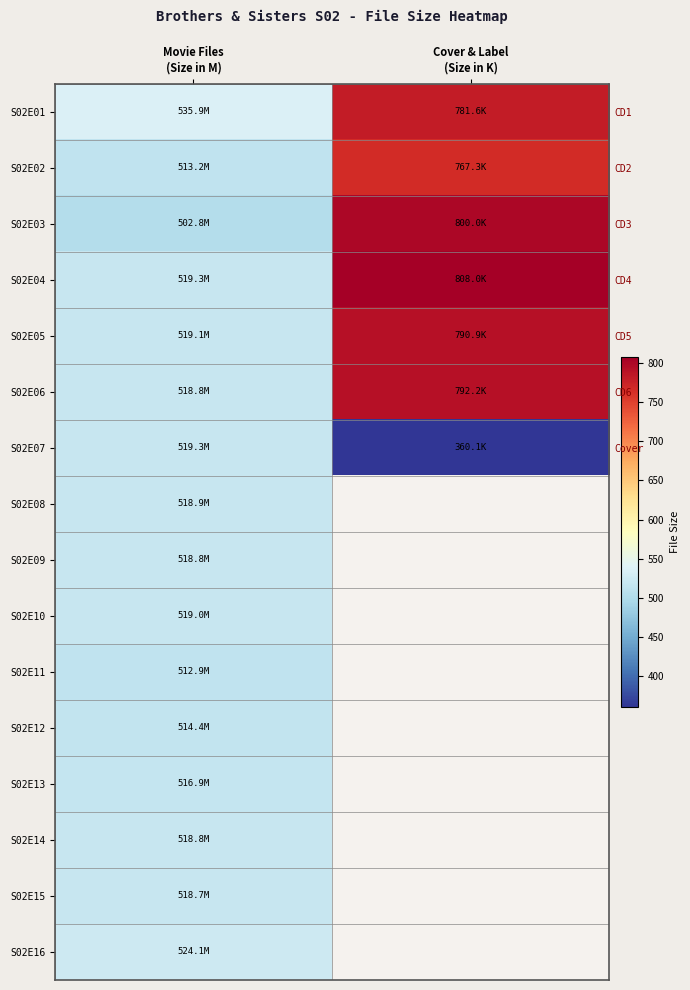

What is the difference between the S02E04 values at Movie Files (Size in M) and Cover & Label (Size in K)?

288.7